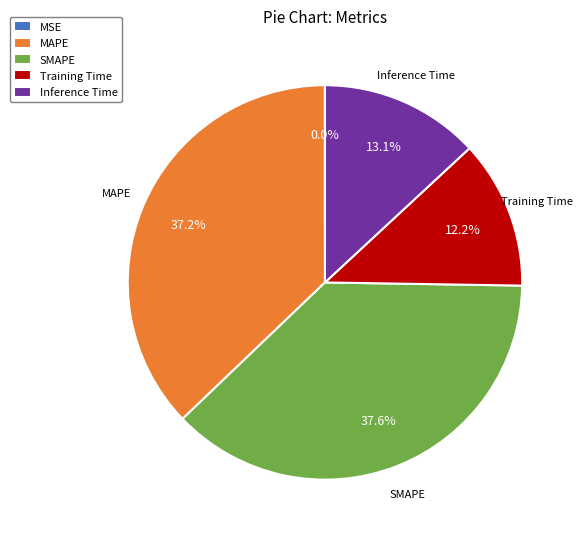

The MAPE slice represents 37% of the pie. True or false?

True